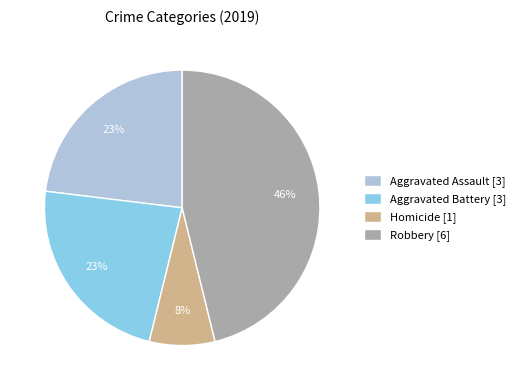

To the nearest percent, what percentage of the pie is Aggravated Battery [3]?

23%